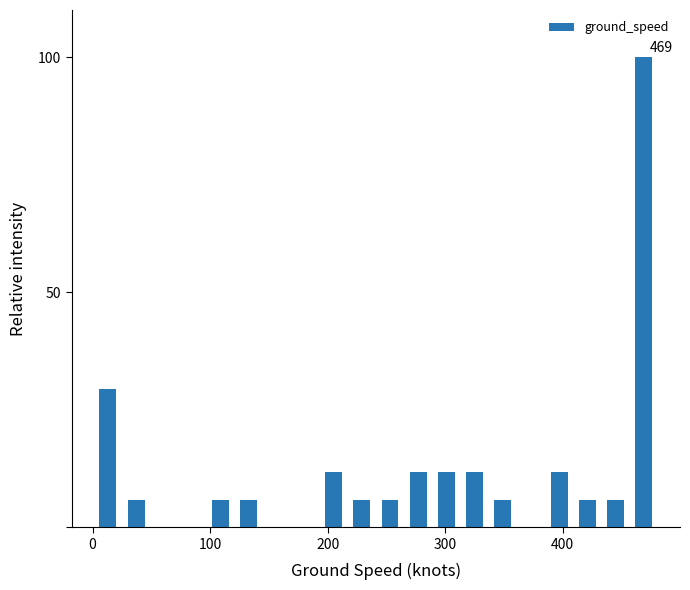

Around what value on the x-axis is the tallest bar? Give the approximate position of its centre, as read against the axis.

470